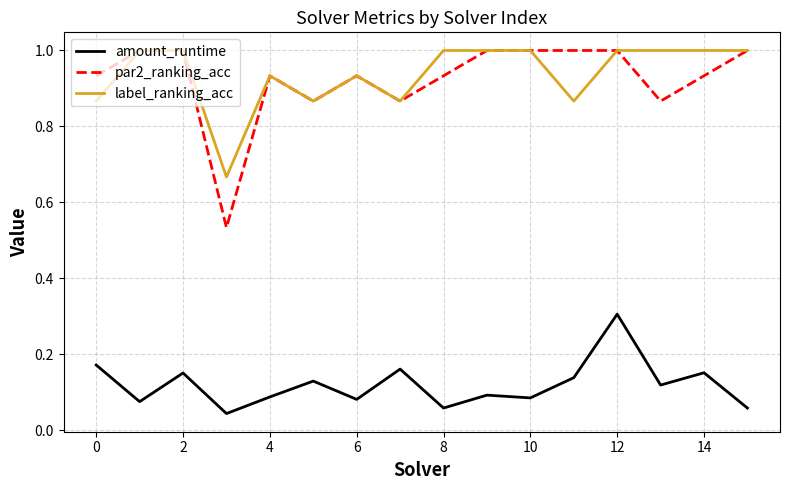

True or false: label_ranking_acc and amount_runtime intersect in this chart.

False